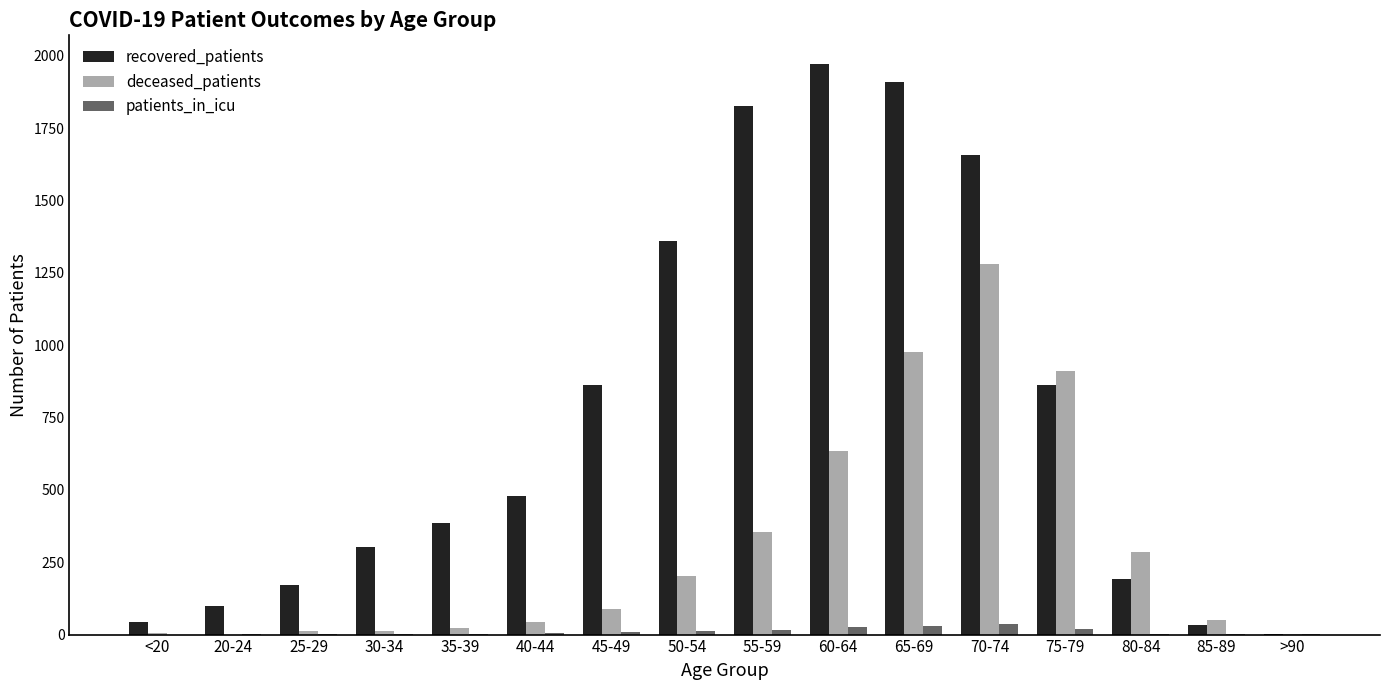

At which category does the chart reach its peak across all series?

60-64